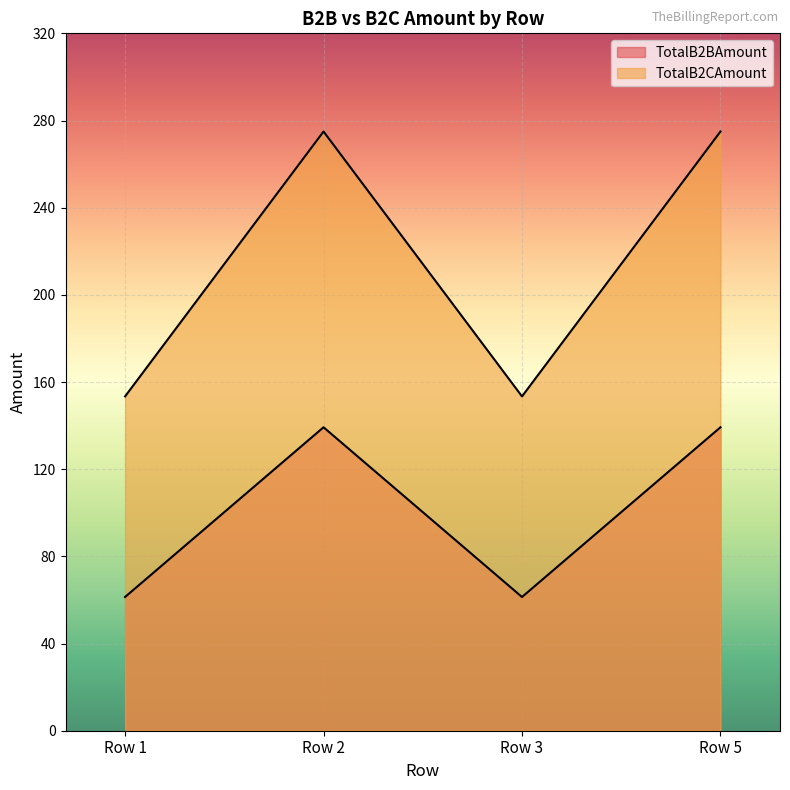

List the series in order of their peak value, lowest first.

TotalB2CAmount, TotalB2BAmount